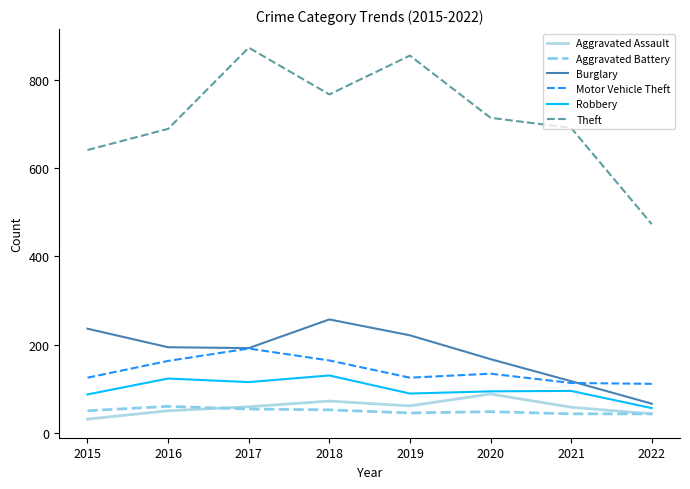

The Theft series shows 873 at 2017. True or false?

True